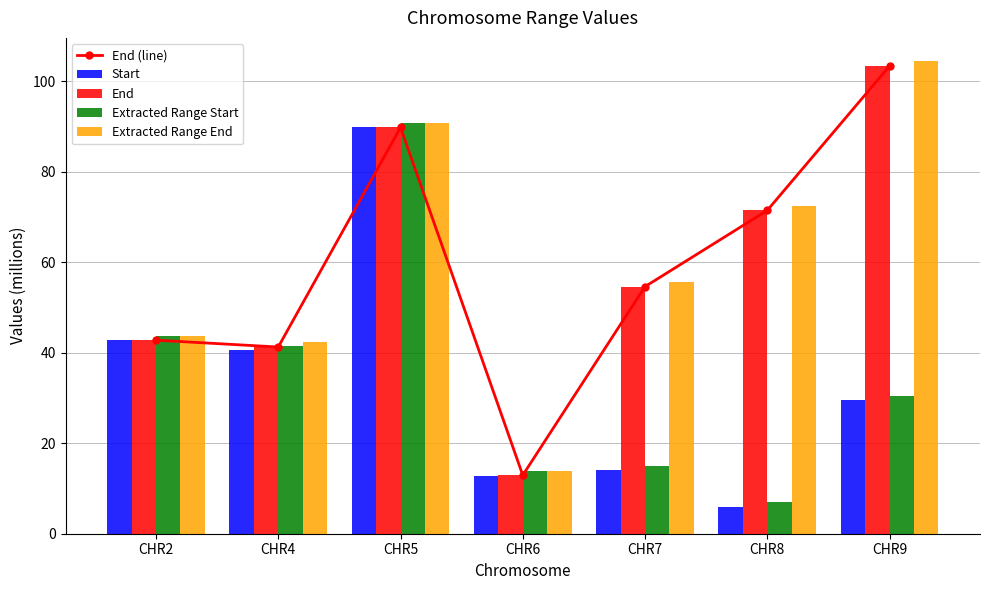

How many values in the Extracted Range End series exceed 55?

4